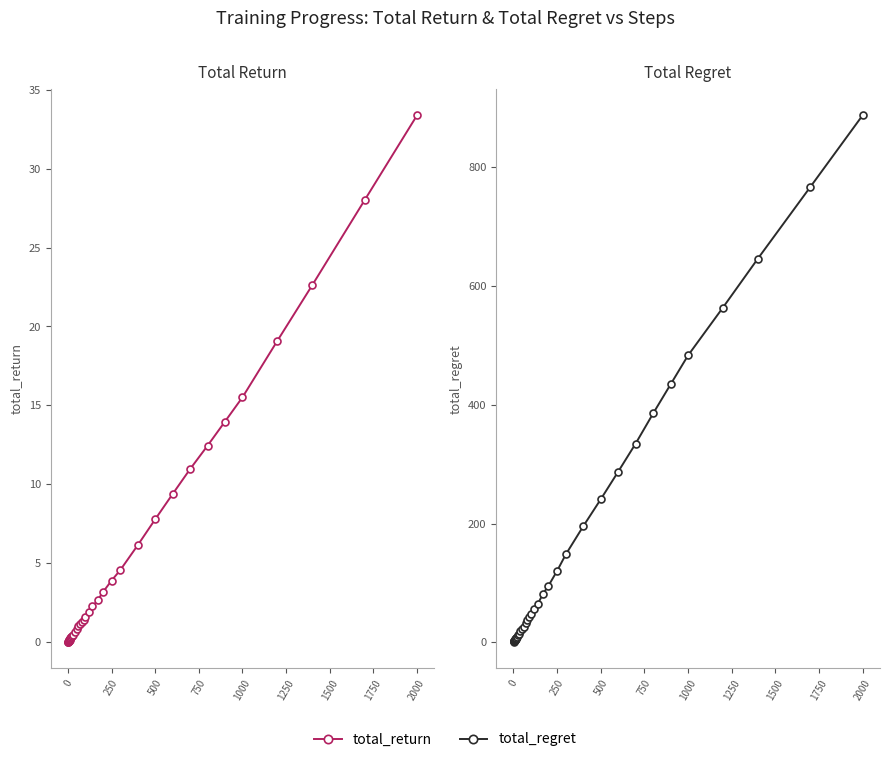

What is the maximum value shown in the chart?

887.1